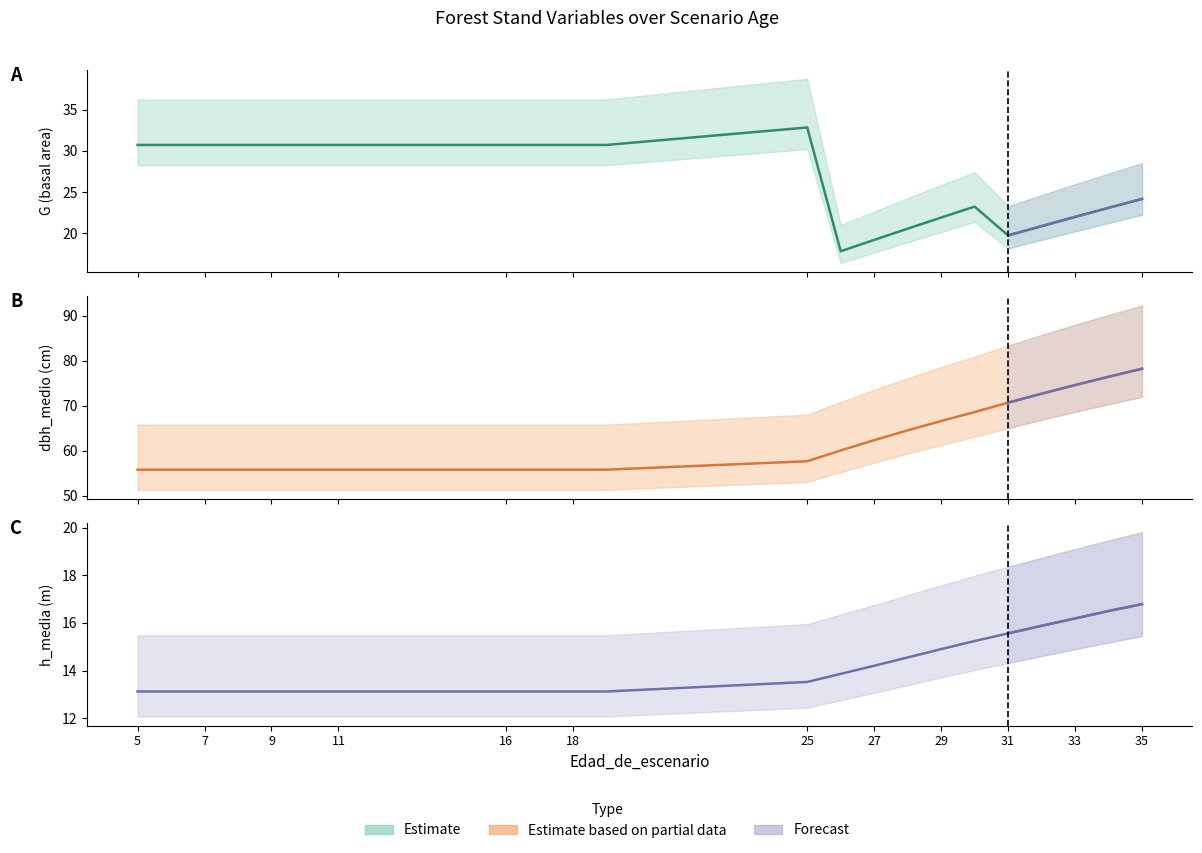

The G (median) series shows 28.0 at 15. True or false?

False